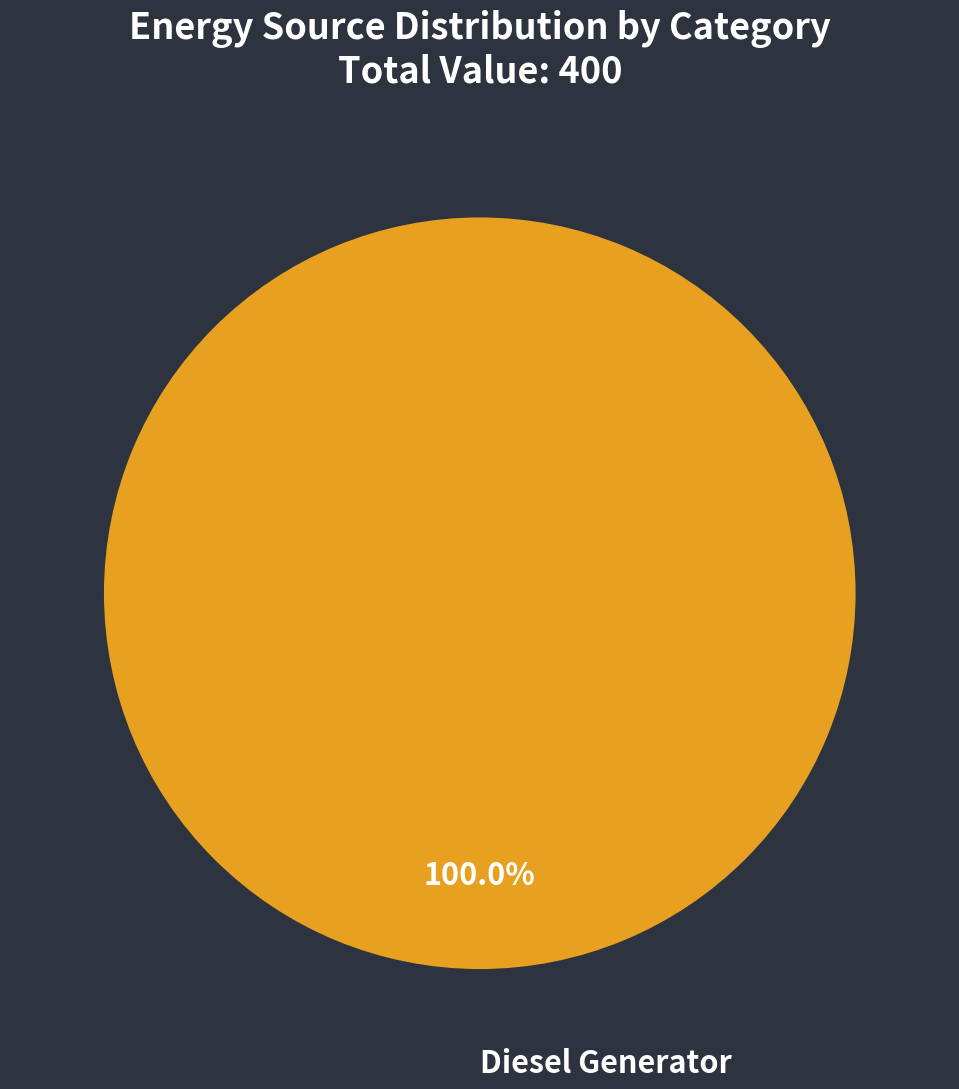

Is there a majority slice in this chart?

Yes